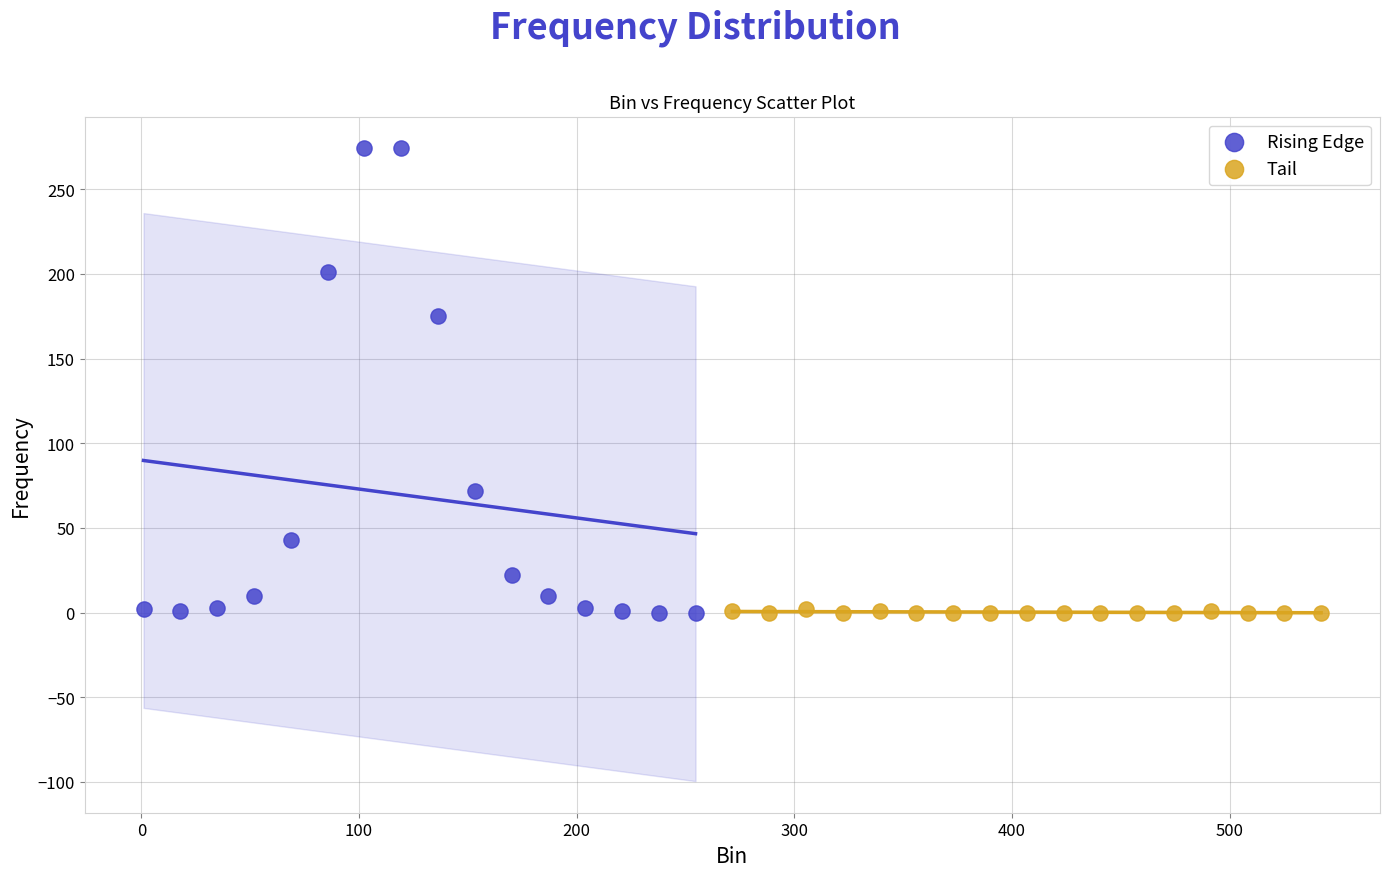

What are all the series names shown in the legend?

Rising Edge, Tail